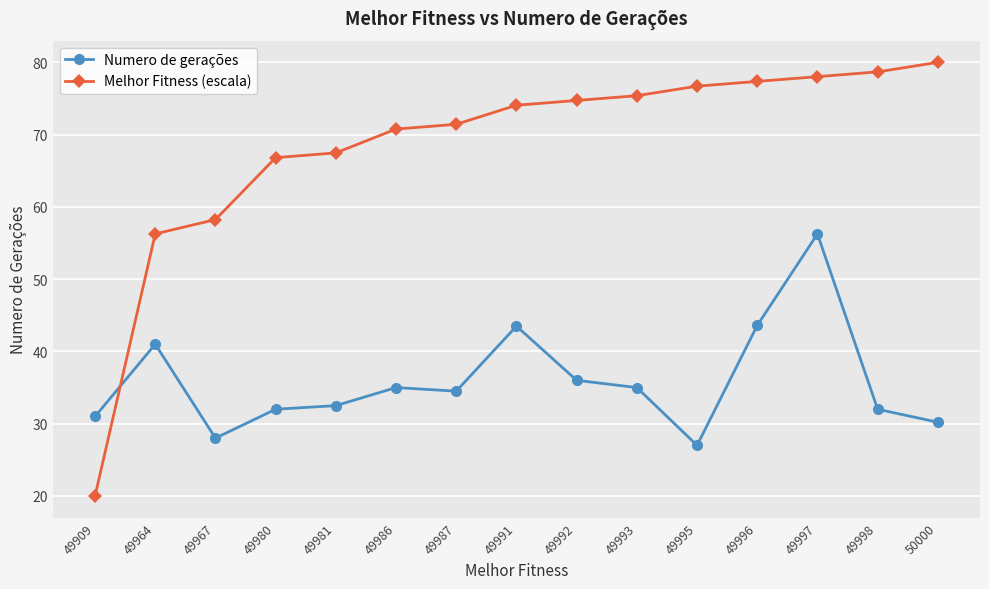

At 49993, list the series in order from largest to smallest.

Melhor Fitness (escala), Numero de gerações